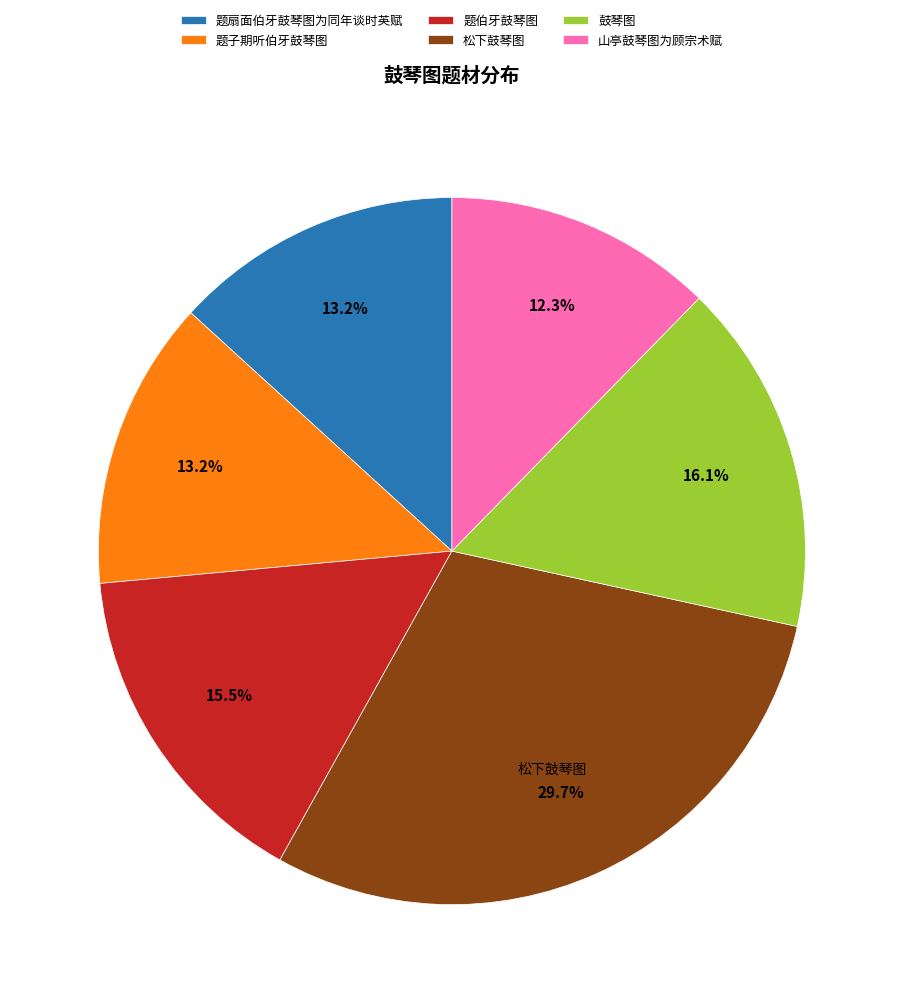

To the nearest percent, what percentage of the pie is 松下鼓琴图?

30%